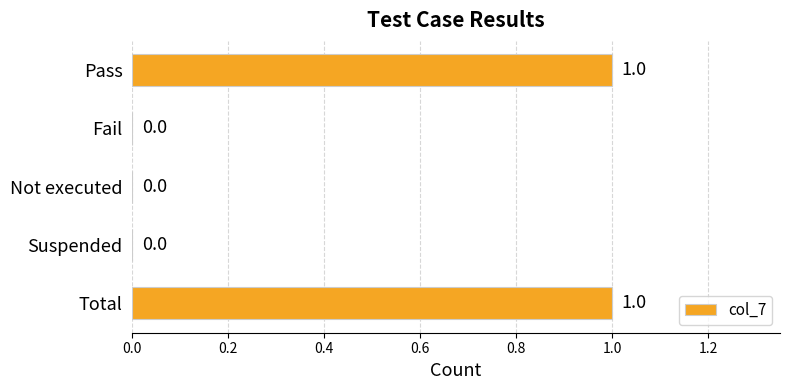

How many values are between 0 and 1?

5